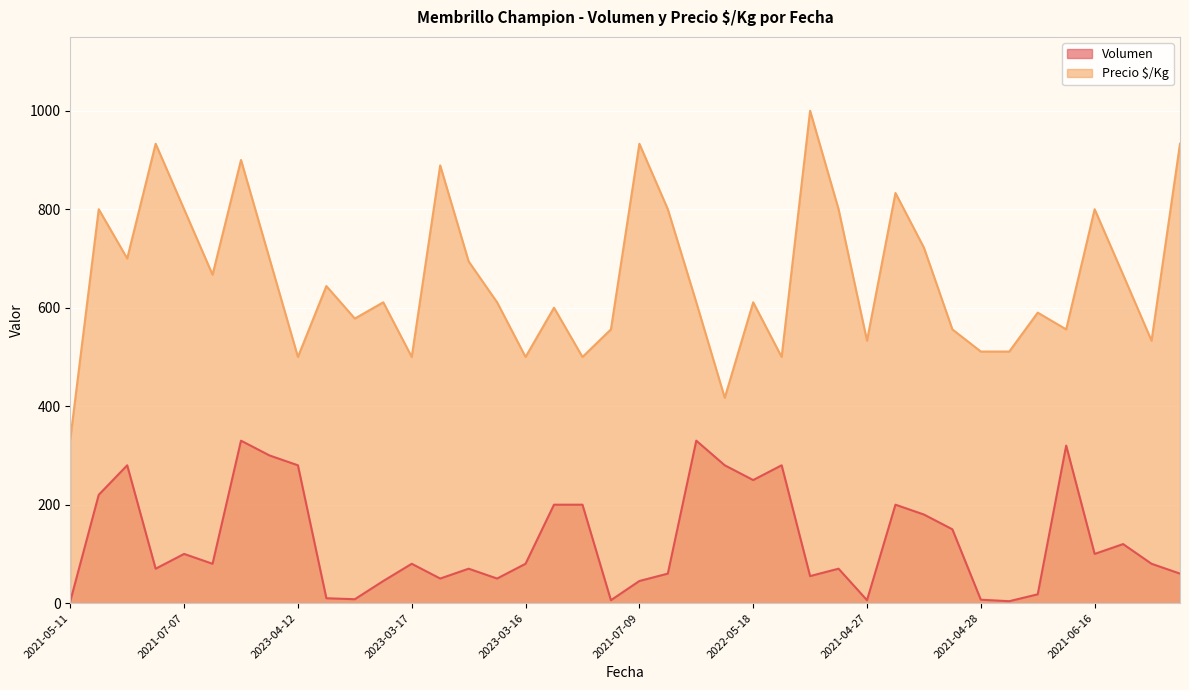

What is the lowest value of the Precio $/Kg series?

333